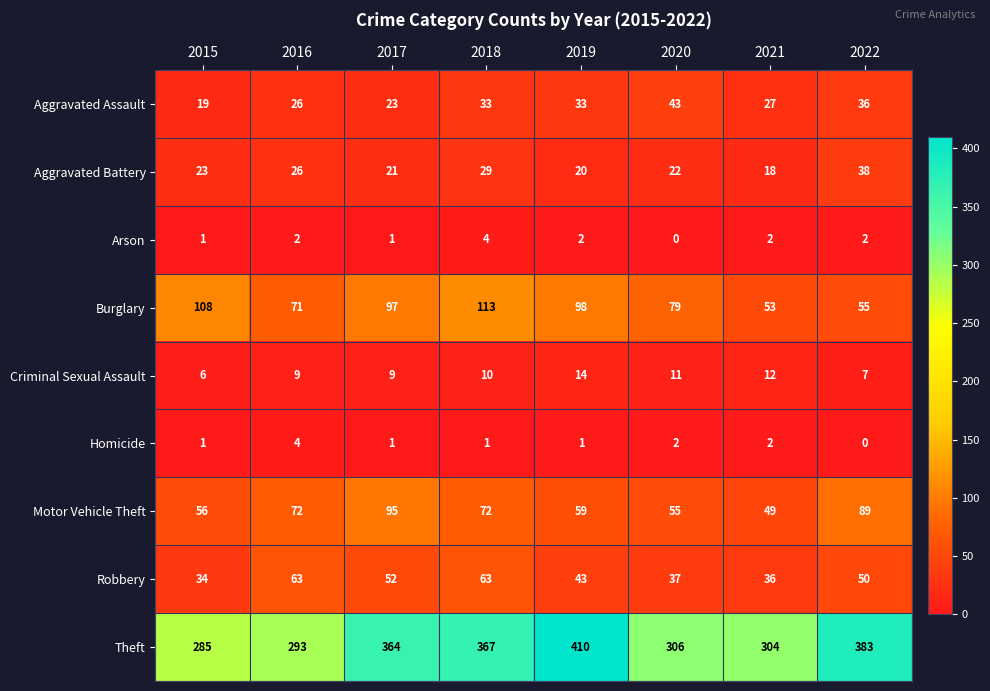

Count the number of data series in this chart.

9